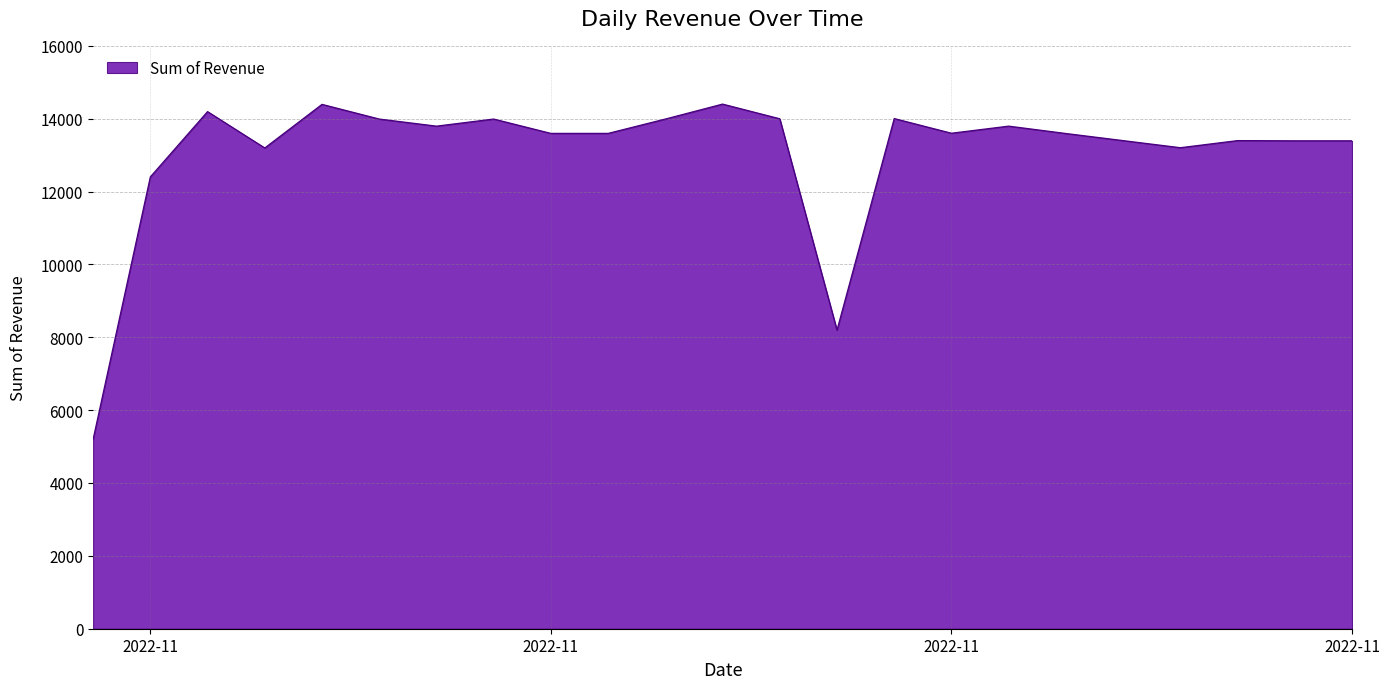

Does the chart have visible grid lines?

Yes